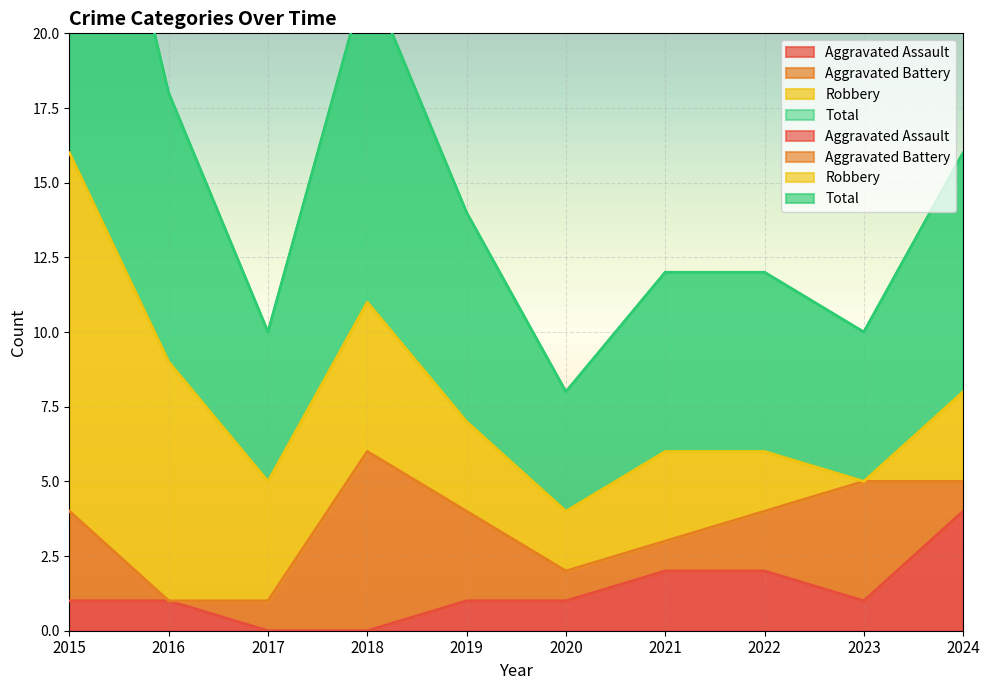

Between 2023 and 2022, which is larger?

2022